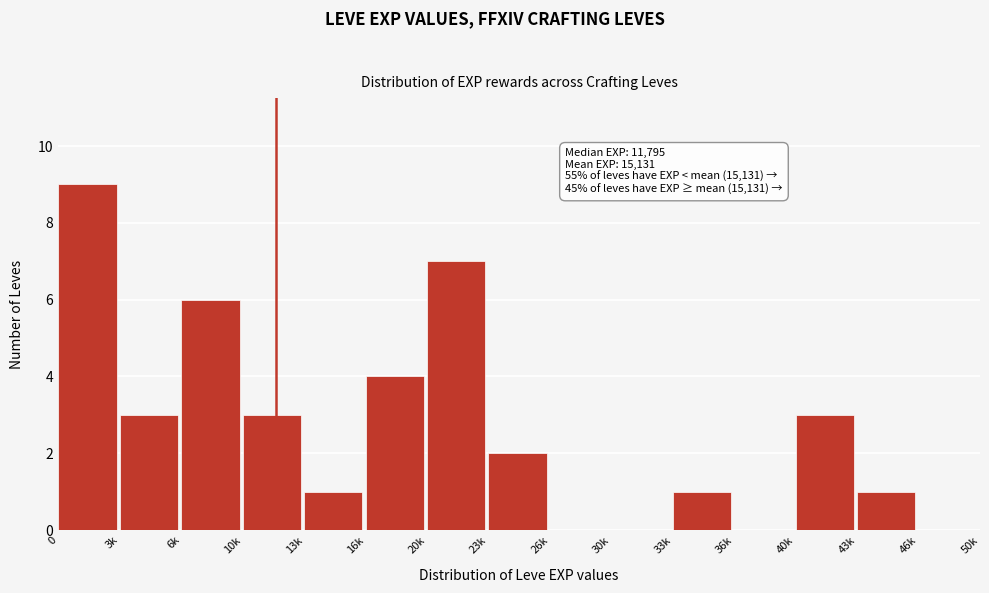

Reading left to right, transcribe all the data shown in this chart.

0=9	3k=3	6k=6	10k=3	13k=1	16k=4	20k=7	23k=2	26k=0	30k=0	33k=1	36k=0	40k=3	43k=1	46k=0